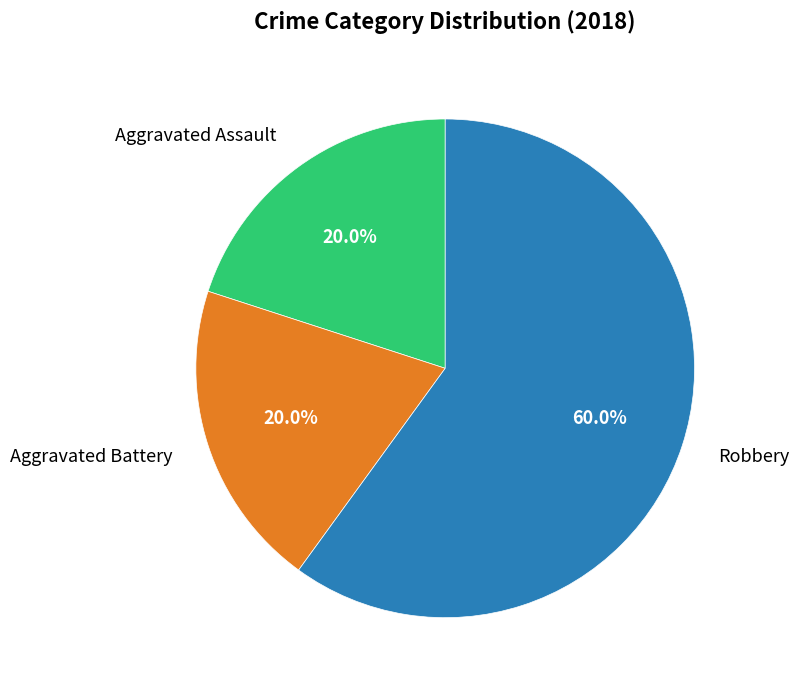

Does Robbery account for over 50% of the chart?

Yes